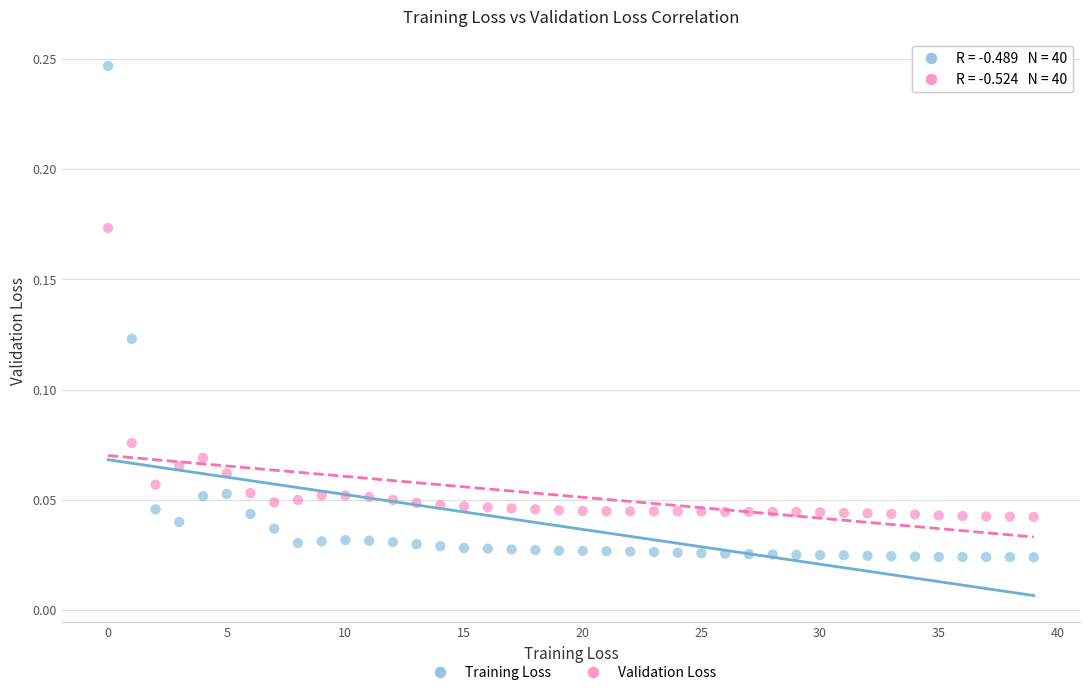

Which series has the widest spread of Y values?

Training Loss